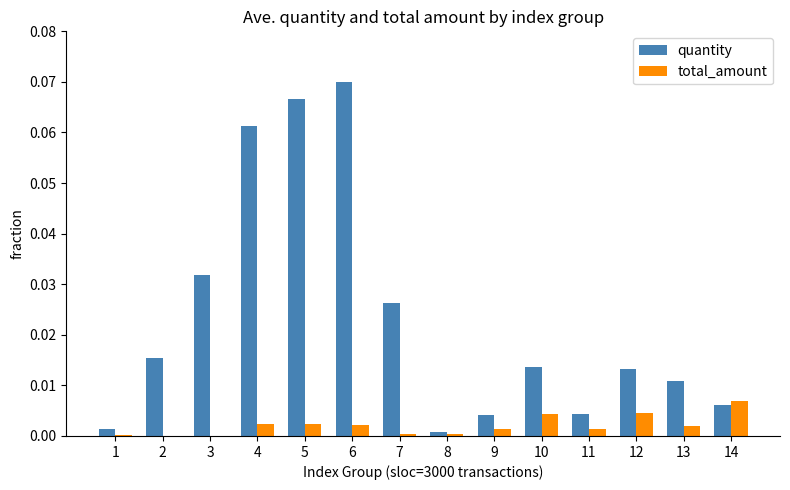

Which series changed the most between 2 and 5?

quantity